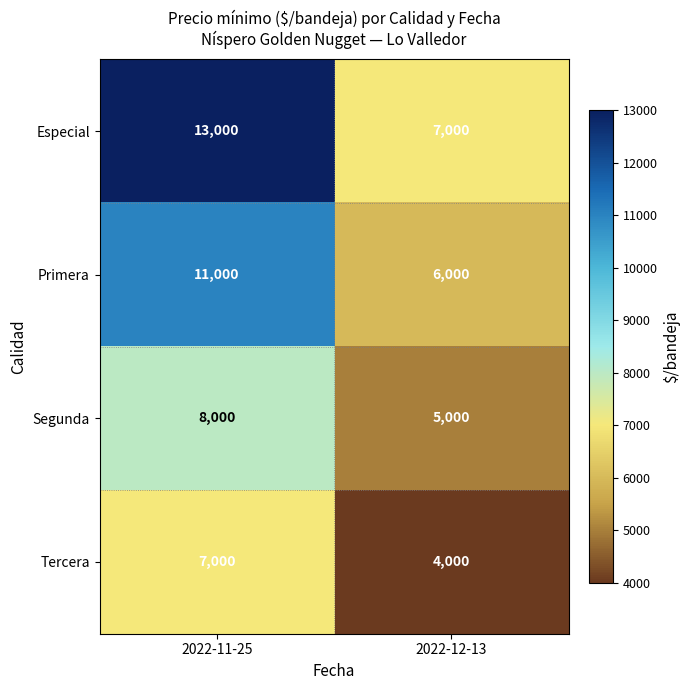

What is the sum of all Tercera values?

11000